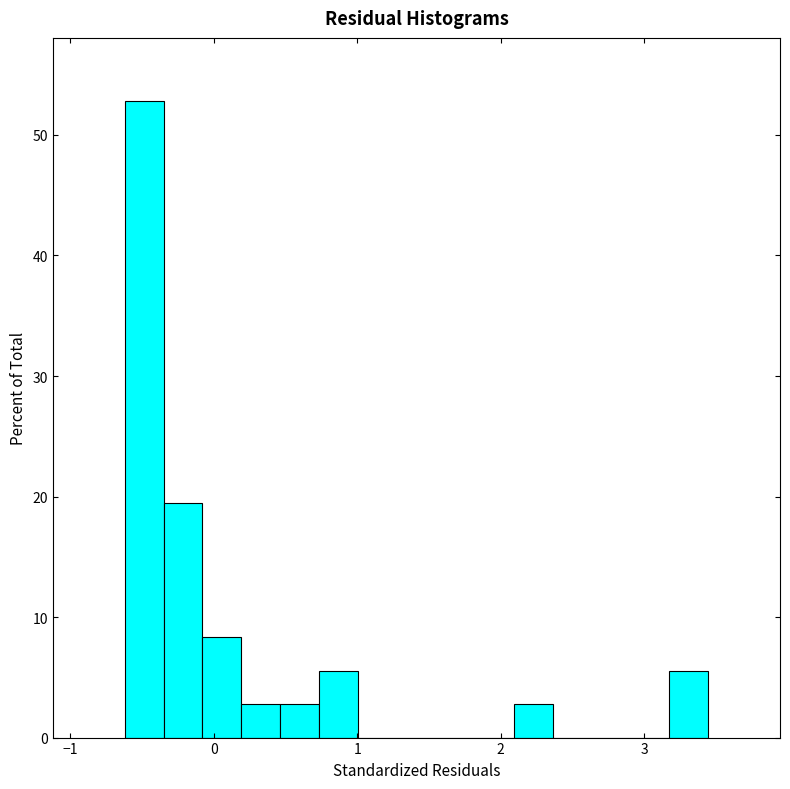

Read against the x-axis, roughly where is the centre of the tallest bar?

-0.5